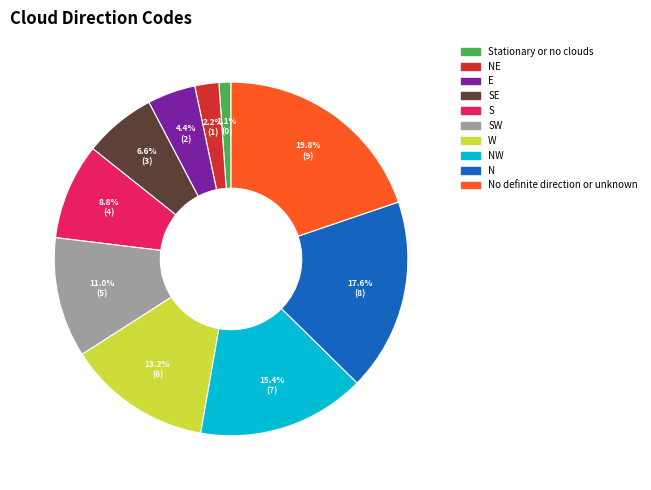

To the nearest percent, what is the average slice percentage?

10%